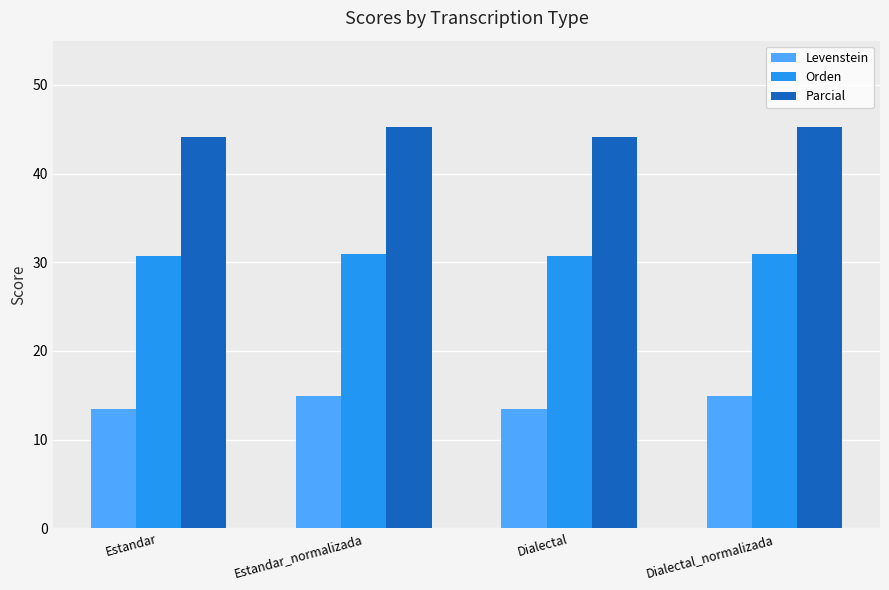

How many categories are shown in the chart?

4